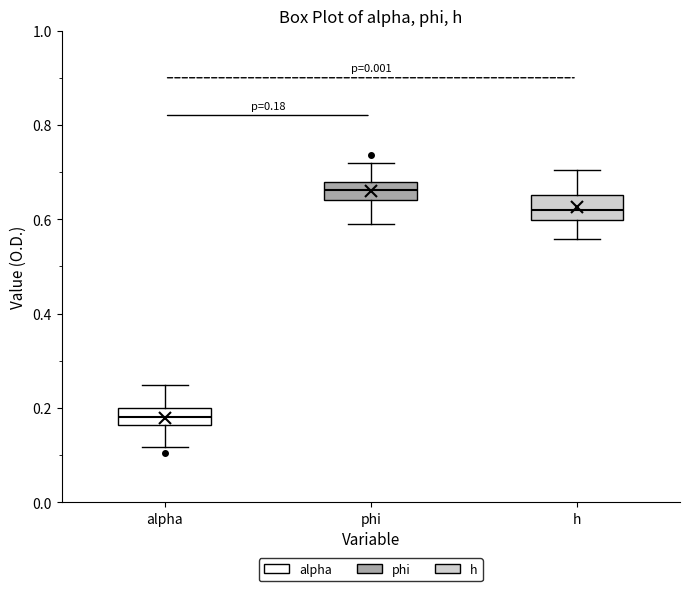

Which box has the lowest median line?

alpha